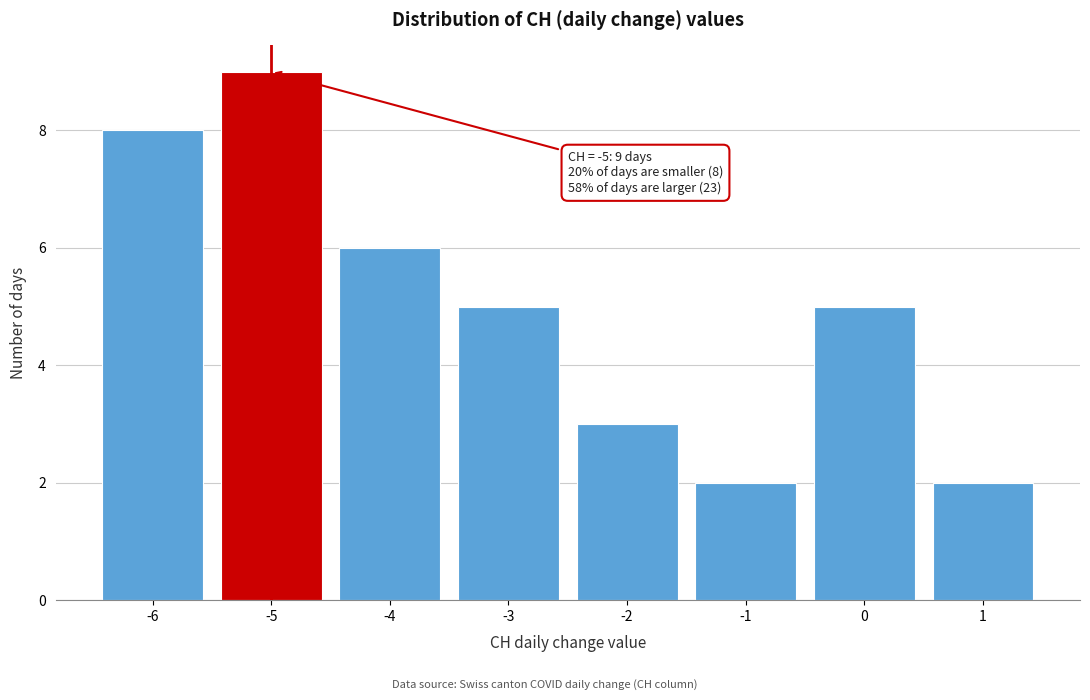

Which range on the x-axis has the tallest bar?

-5.5 to -4.5